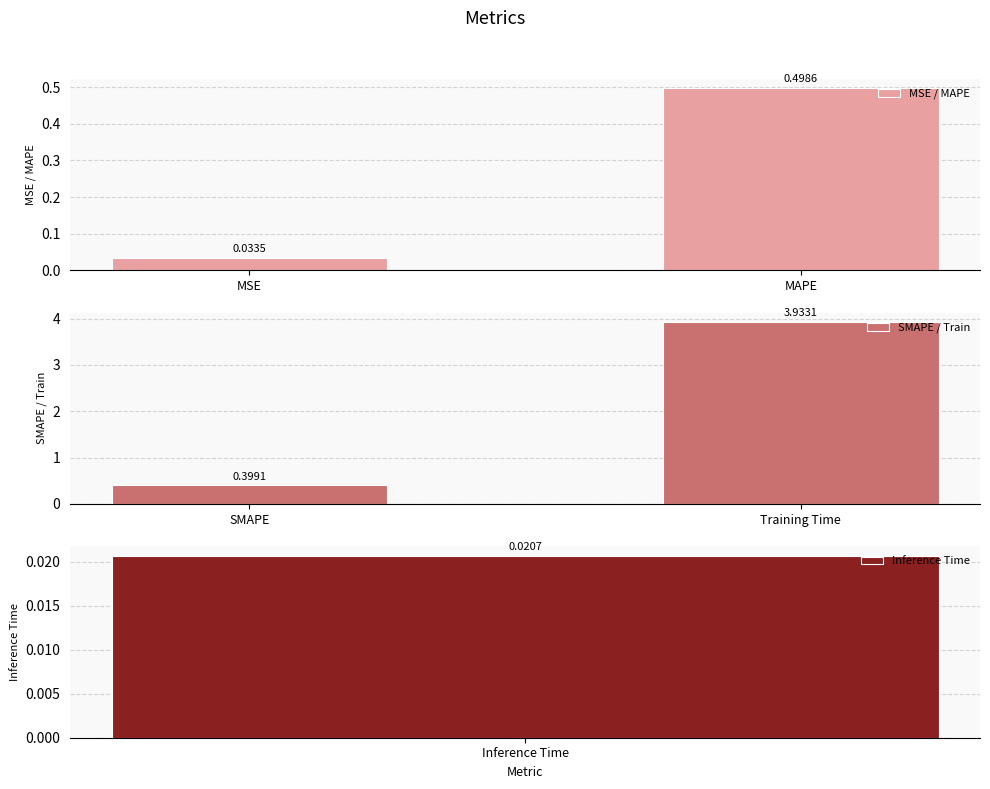

What is the sum of the SMAPE / Train values at SMAPE and Training Time?

4.3